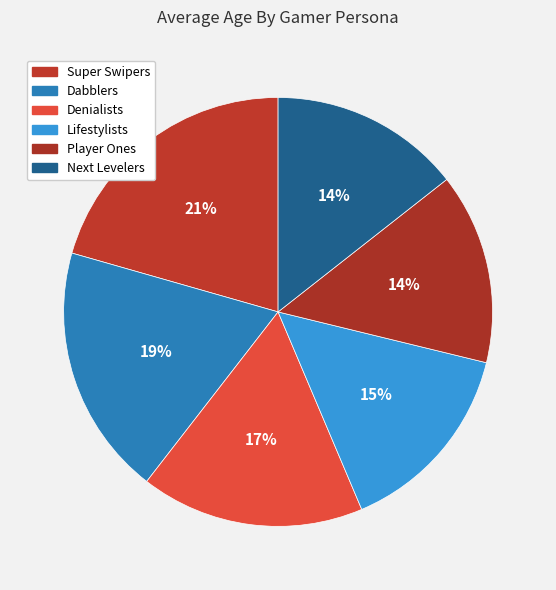

Is there a majority slice in this chart?

No